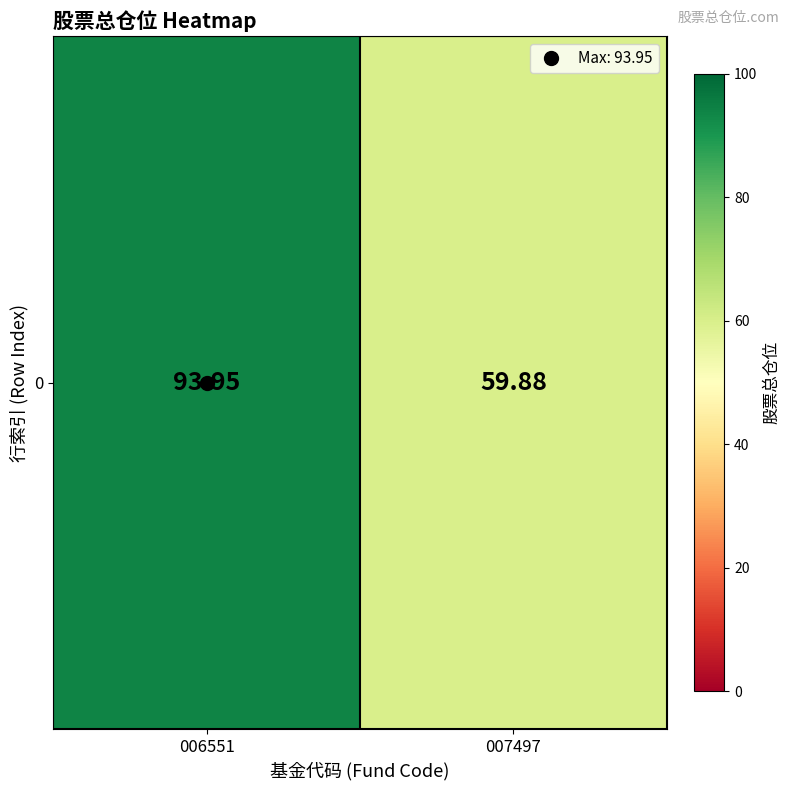

Reading left to right, list all the values displayed in this chart.

94.0	59.9